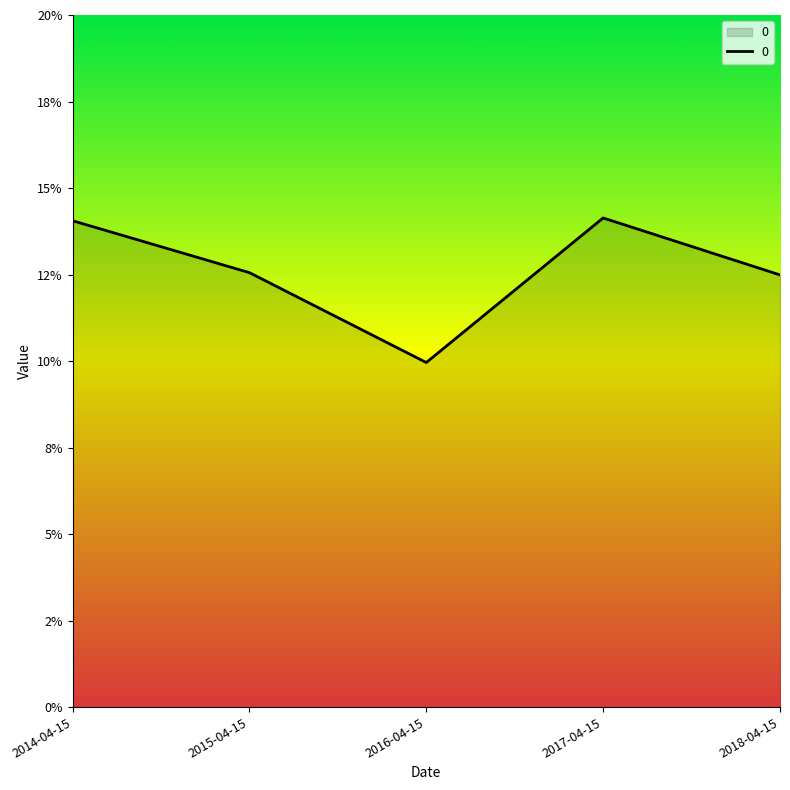

The chart shows a value of 0.2 at 2016-04-15. True or false?

False